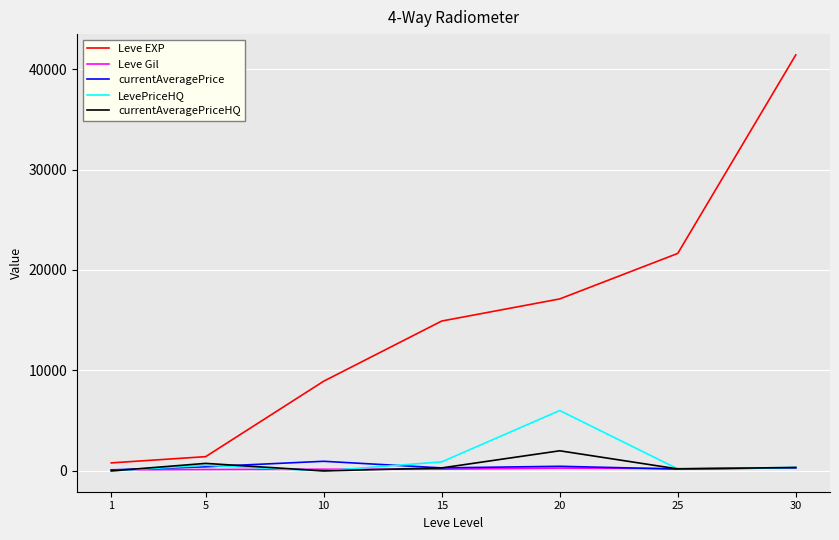

What is the sum of the currentAveragePrice values at 15 and 20?

760.6